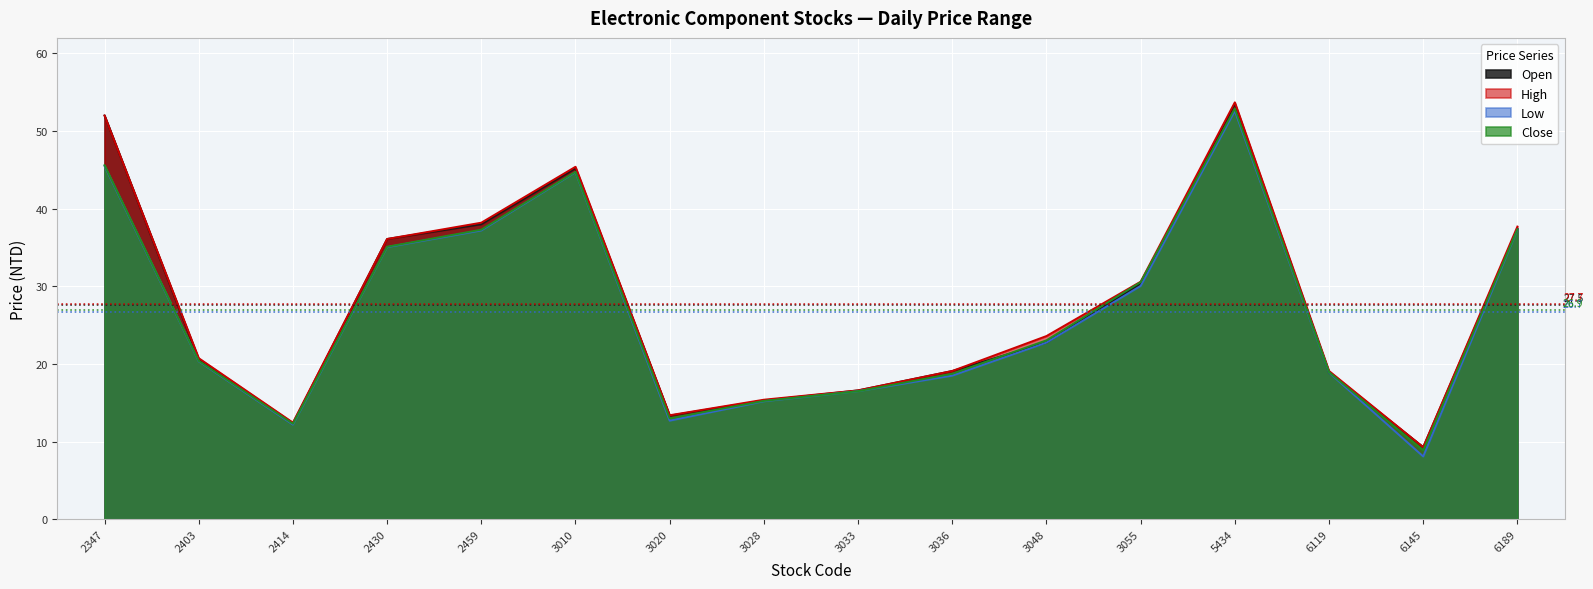

At which category does Close reach its first local peak?

3010